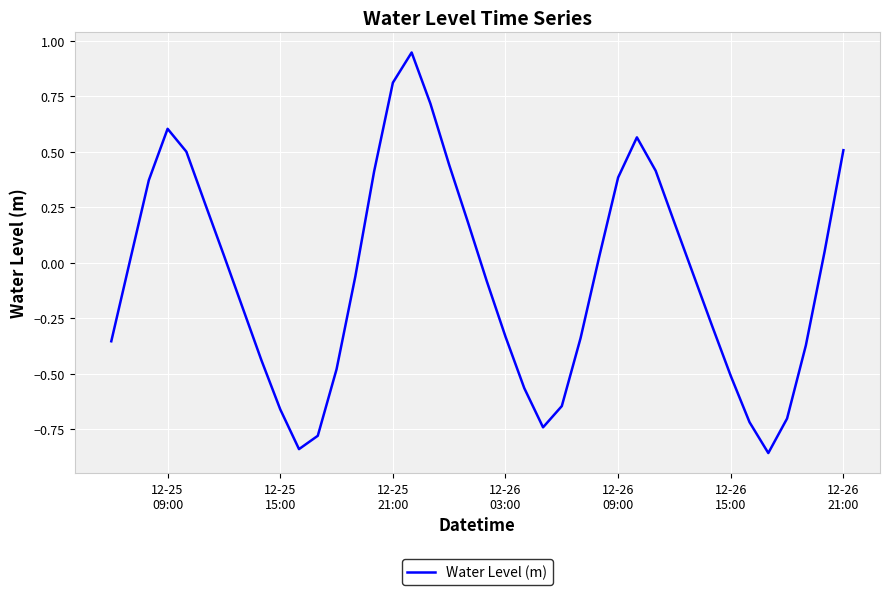

What is the difference between the maximum and minimum values?

1.8